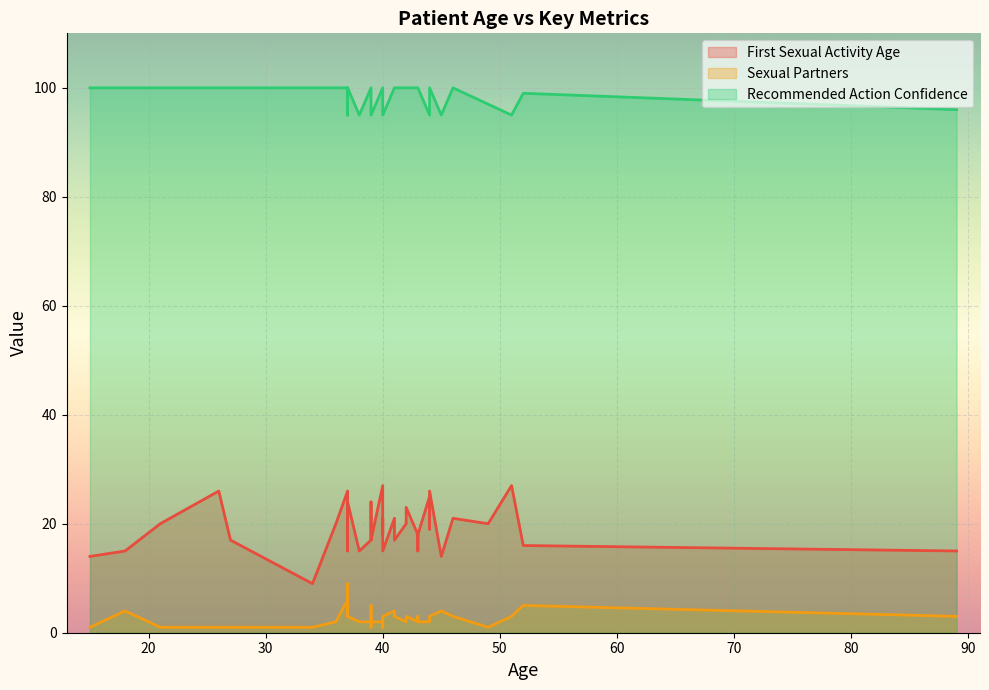

True or false: Recommended Action Confidence and Sexual Partners intersect in this chart.

False